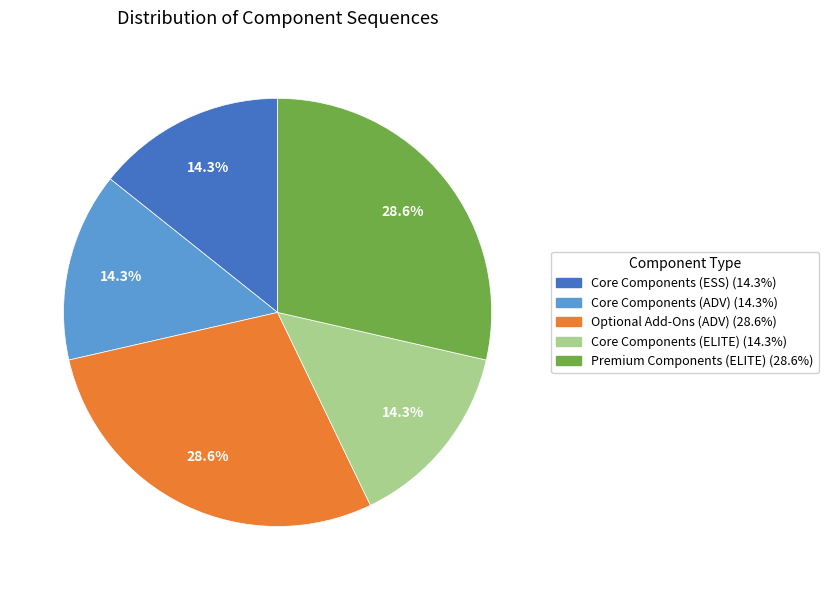

To the nearest percent, what is the difference between the largest and smallest slice percentages?

14%